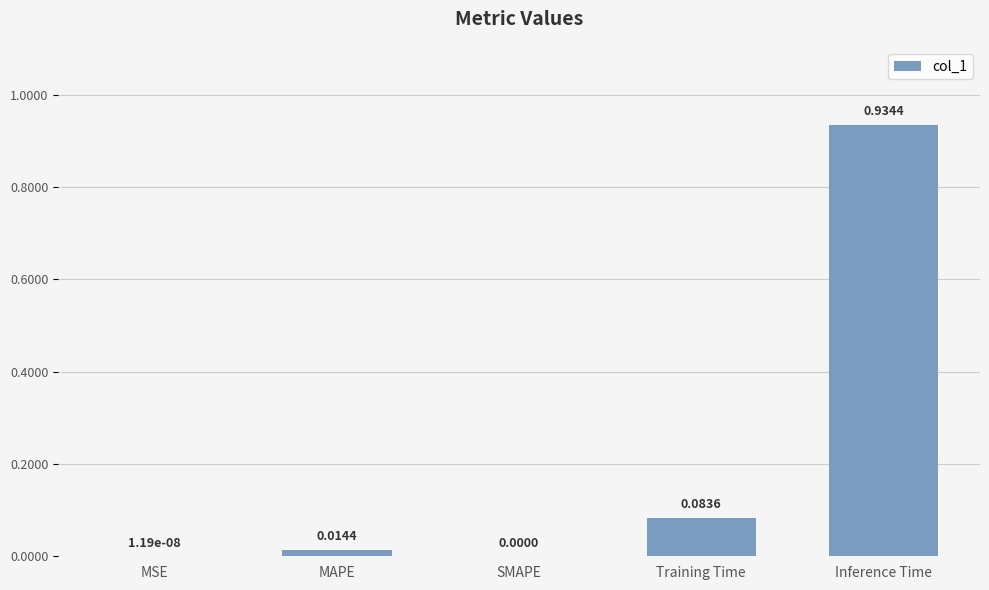

True or false: the data shows 0.0 at MSE.

True